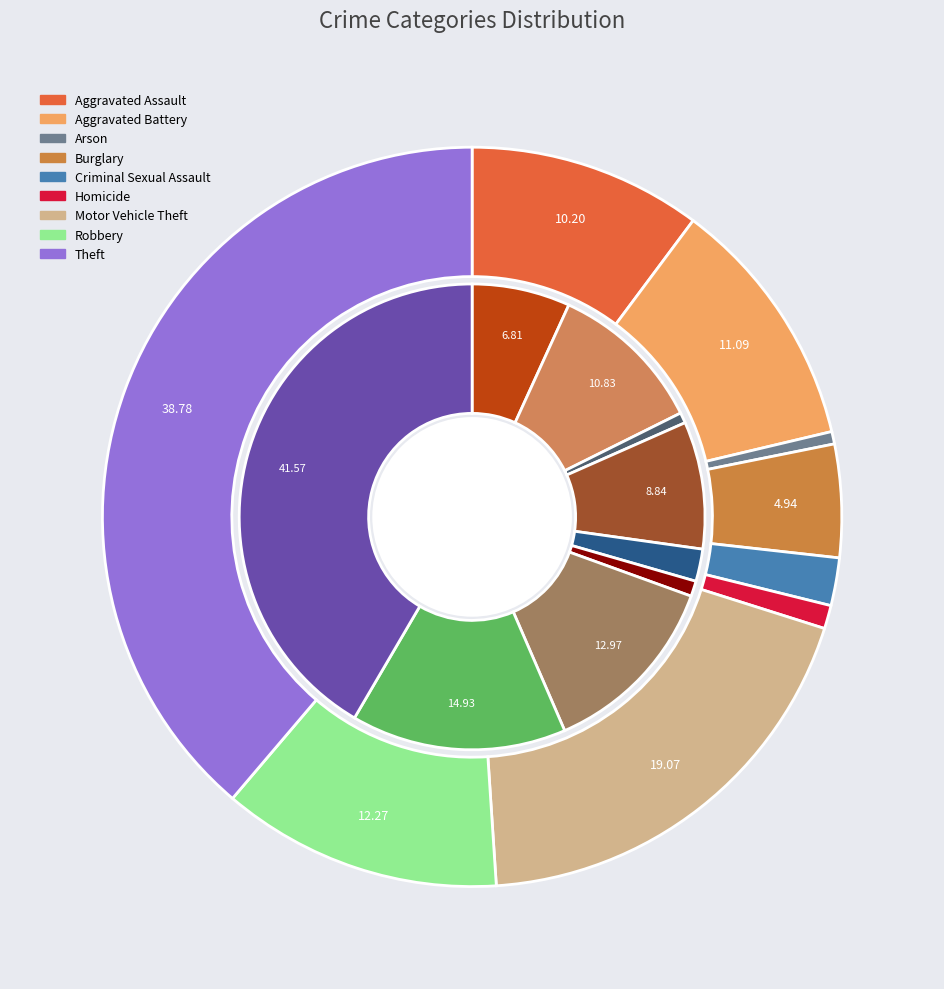

To the nearest percent, what portion does values_2015 represent?

11%